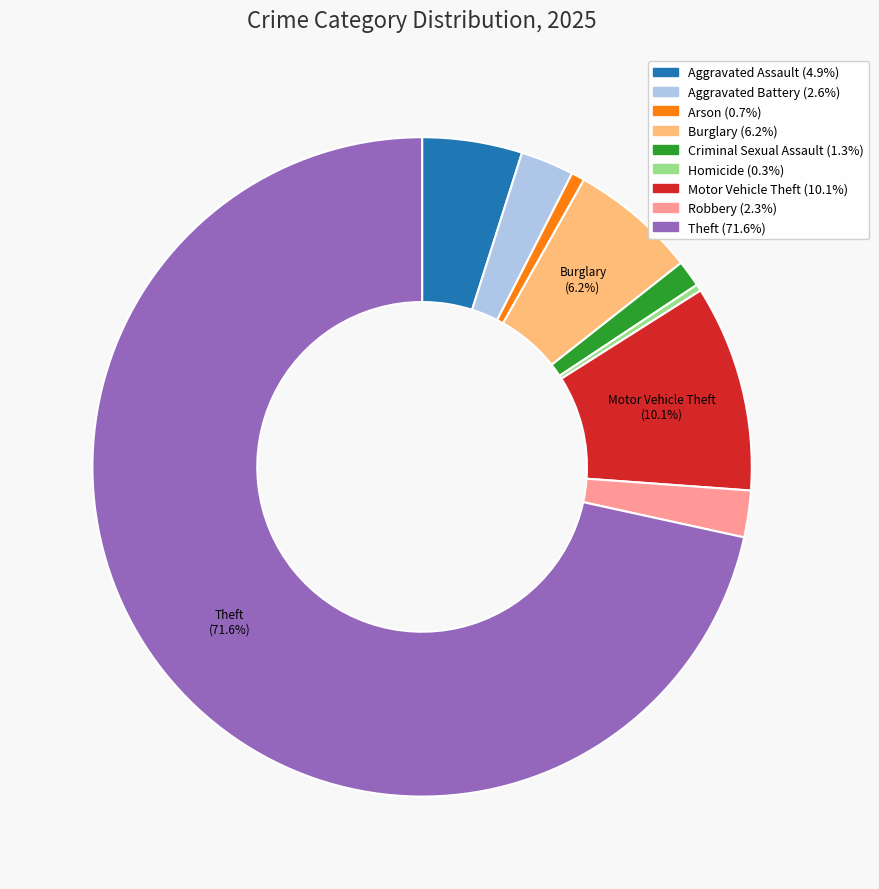

What is the ratio of the value at Aggravated Assault to the value at Homicide?

15.0